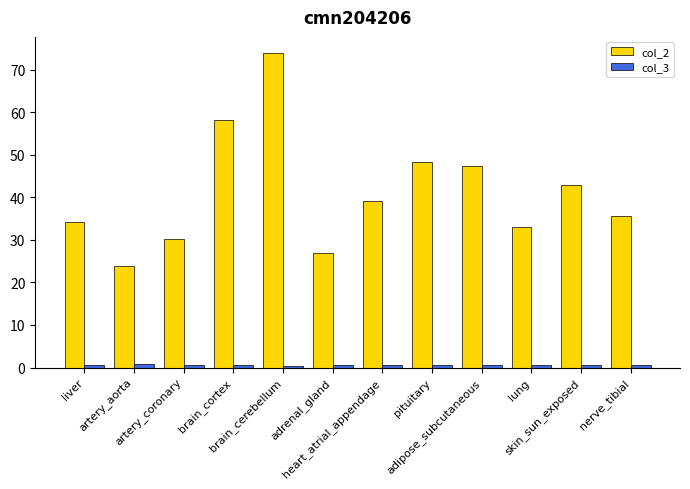

What is the average value of the col_3 series?

0.6